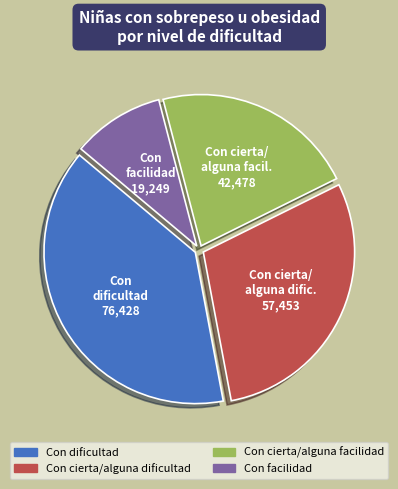

Which has a higher value, Con facilidad or Con cierta/alguna dificultad?

Con cierta/alguna dificultad